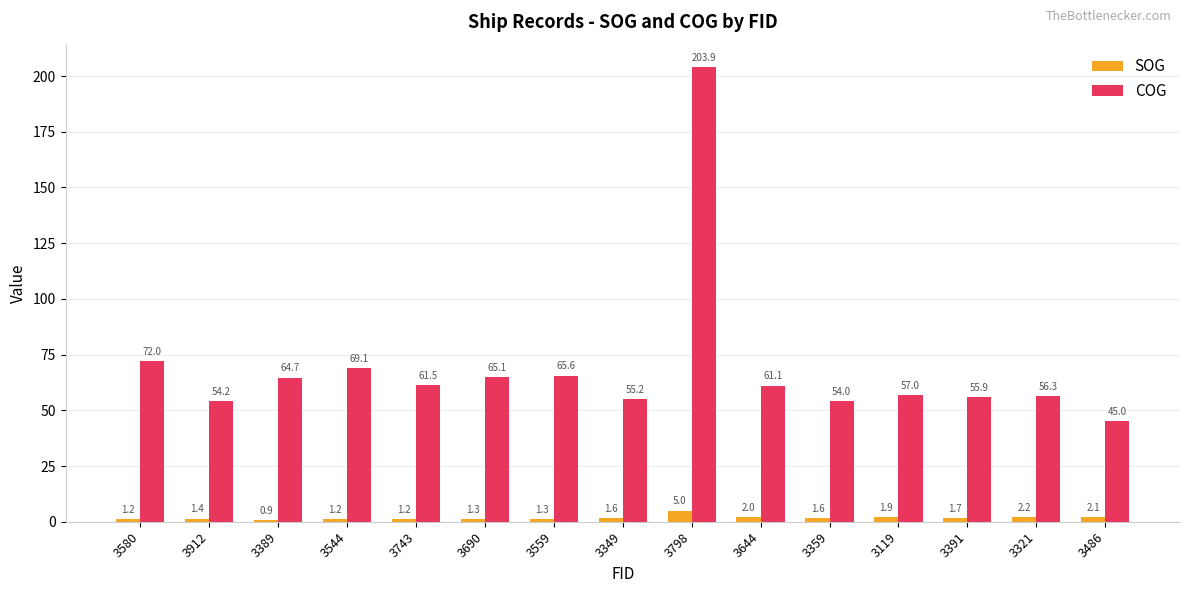

What is the approximate value of SOG at 3644?

2.0